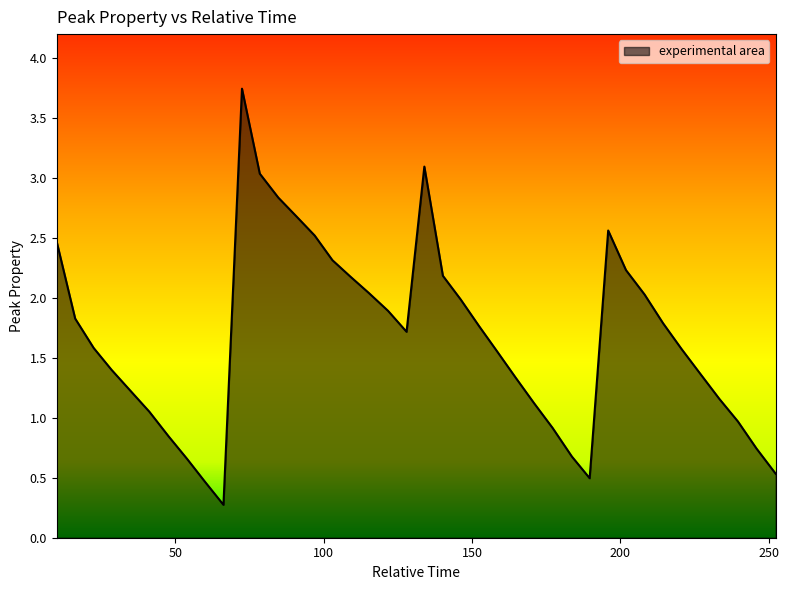

What is the difference between the second highest and second lowest values?

2.6